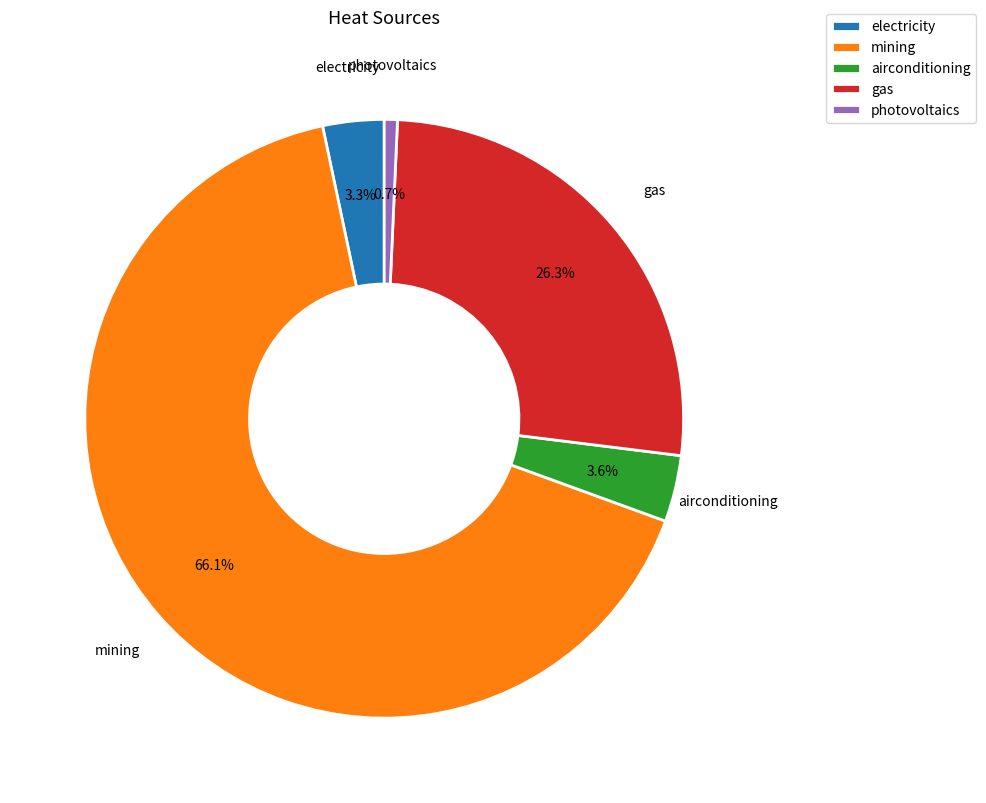

True or false: photovoltaics accounts for 1% of the total.

True